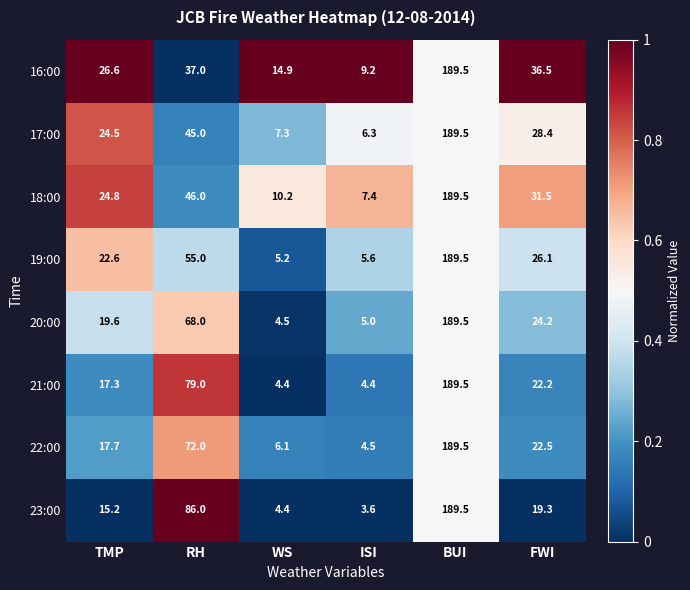

Where does the 20:00 series first go above 24?

RH